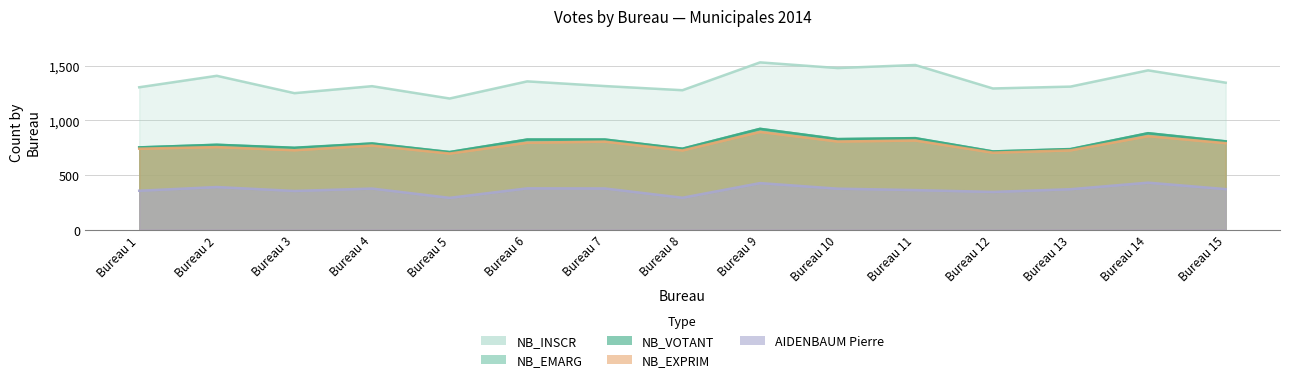

What are all the series names shown in the legend?

NB_INSCR, NB_EMARG, NB_VOTANT, NB_EXPRIM, AIDENBAUM Pierre